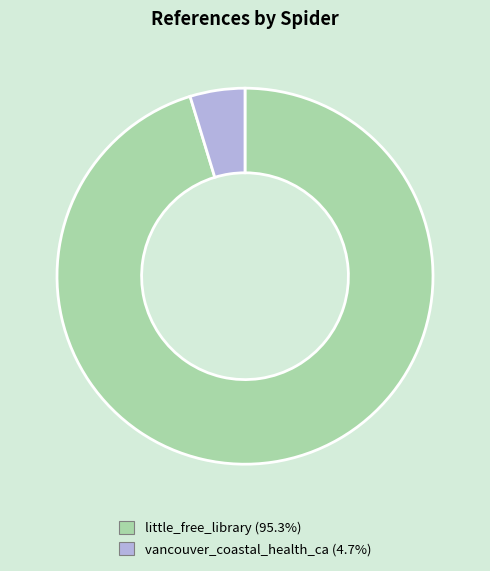

Does little_free_library (95.3%) represent more than half of the total?

Yes